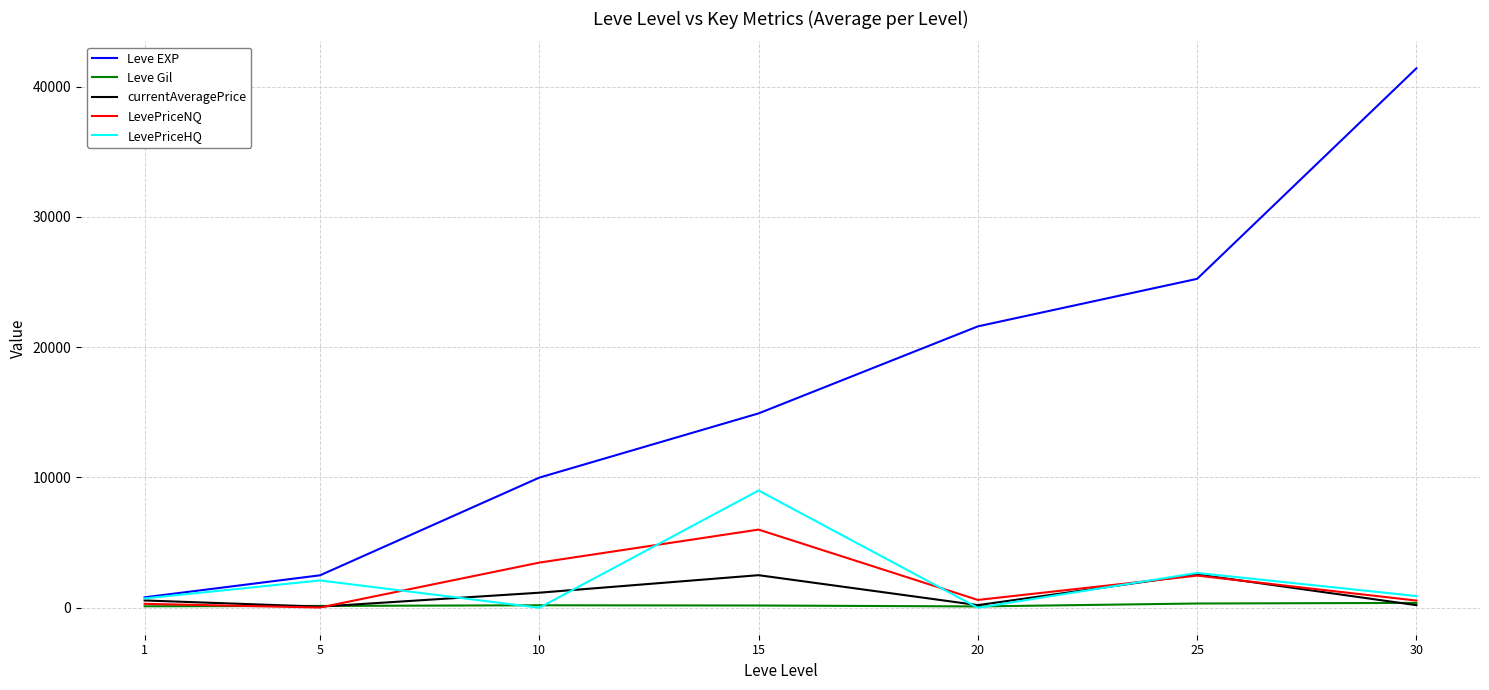

List the series in order of their peak value, lowest first.

Leve Gil, currentAveragePrice, LevePriceNQ, LevePriceHQ, Leve EXP